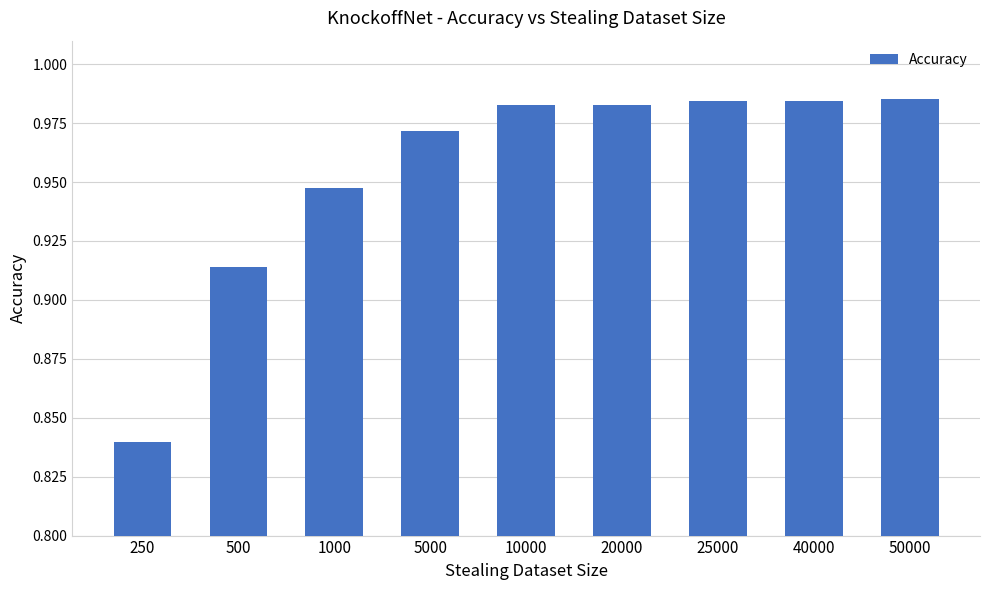

Count the values in the range 0 to 1.

9